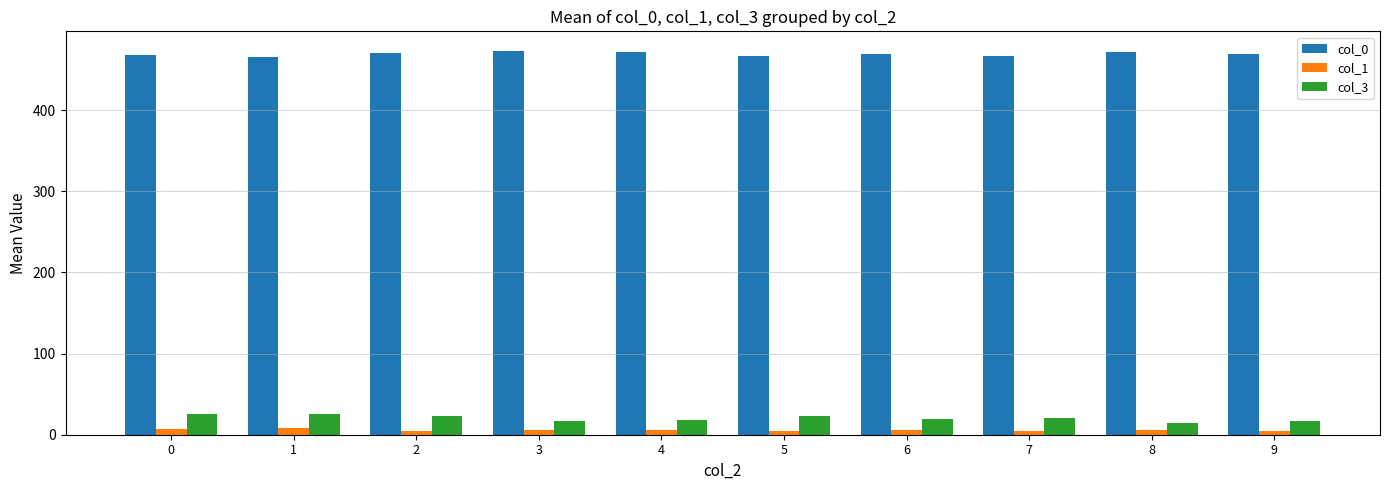

Which series has the largest total across all categories?

col_0